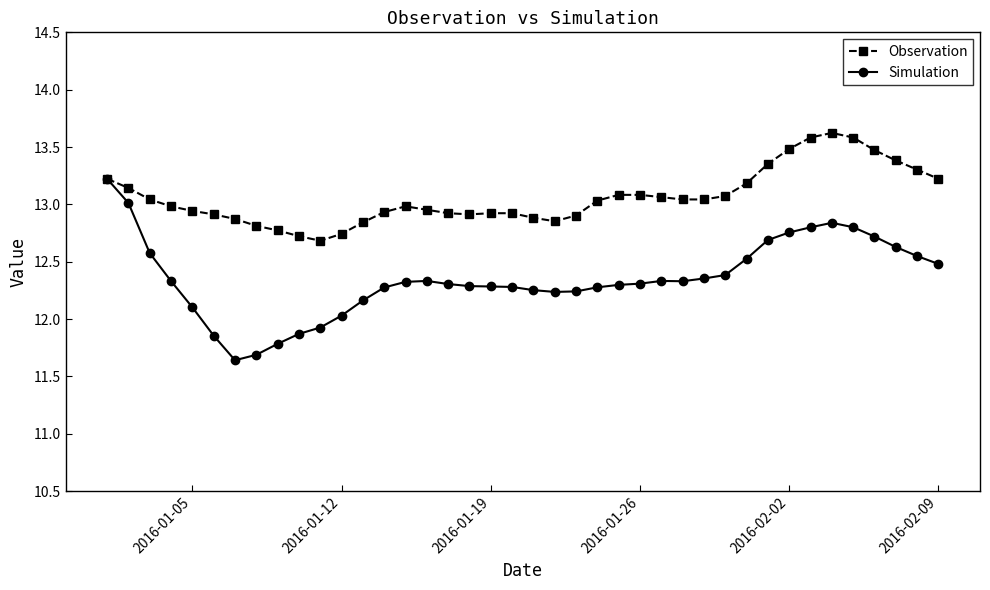

Which series has the largest range (max minus min)?

Simulation